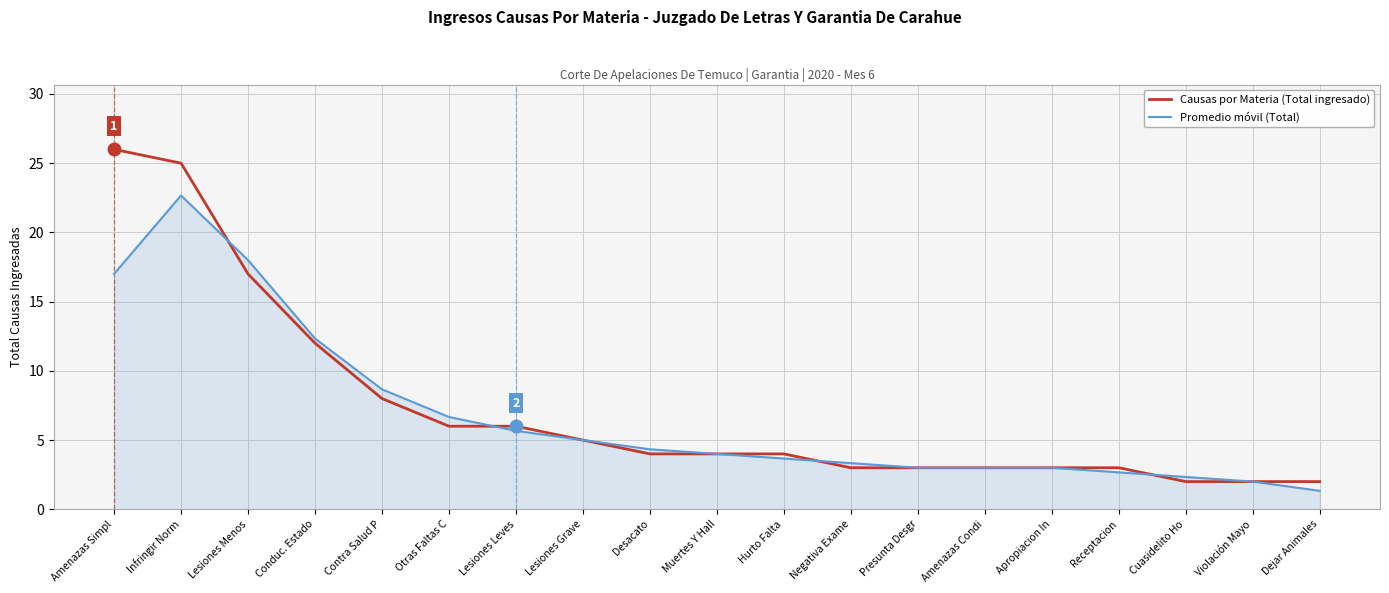

Reading left to right, transcribe all the data shown in this chart.

Causas por Materia (Total ingresado): 26.0	25.0	17.0	12.0	8.0	6.0	6.0	5.0	4.0	4.0	4.0	3.0	3.0	3.0	3.0	3.0	2.0	2.0	2.0
Promedio móvil (Total): 17.0	22.7	18.0	12.3	8.7	6.7	5.7	5.0	4.3	4.0	3.7	3.3	3.0	3.0	3.0	2.7	2.3	2.0	1.3